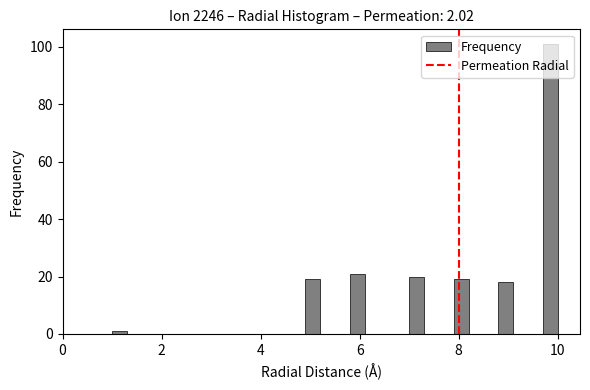

Read against the x-axis, roughly where is the centre of the tallest bar?

9.8